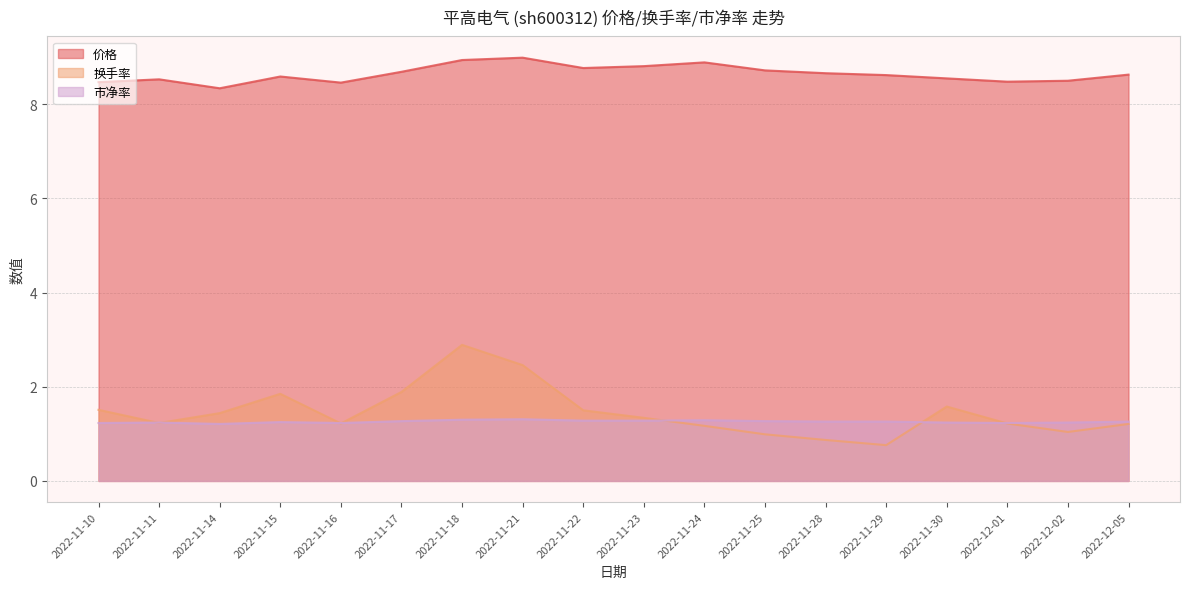

Read the 价格 value at 2022-12-02.

8.5